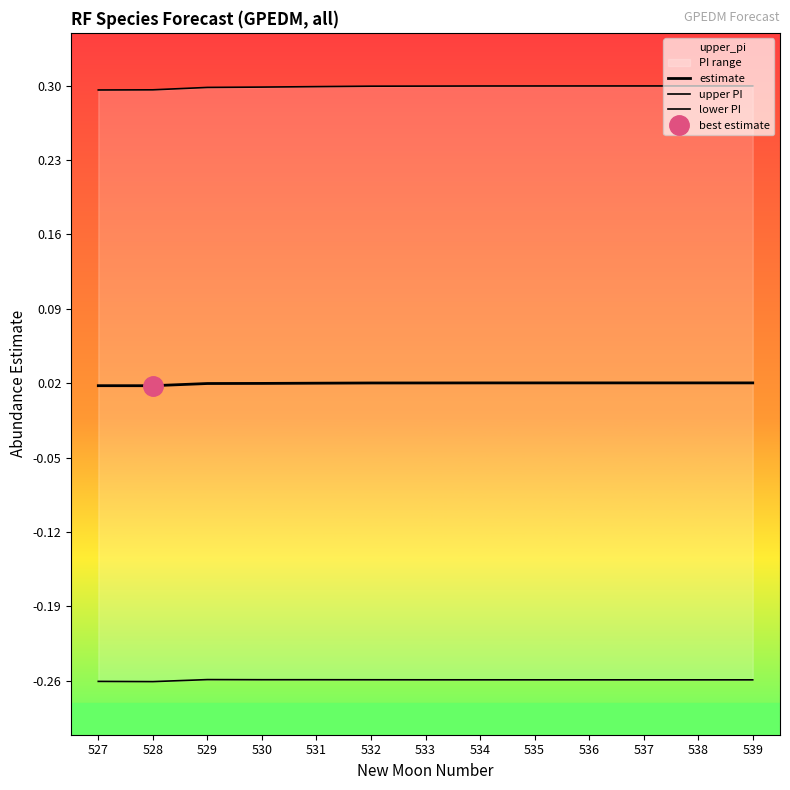

What value does the upper PI series have at 529?

0.3